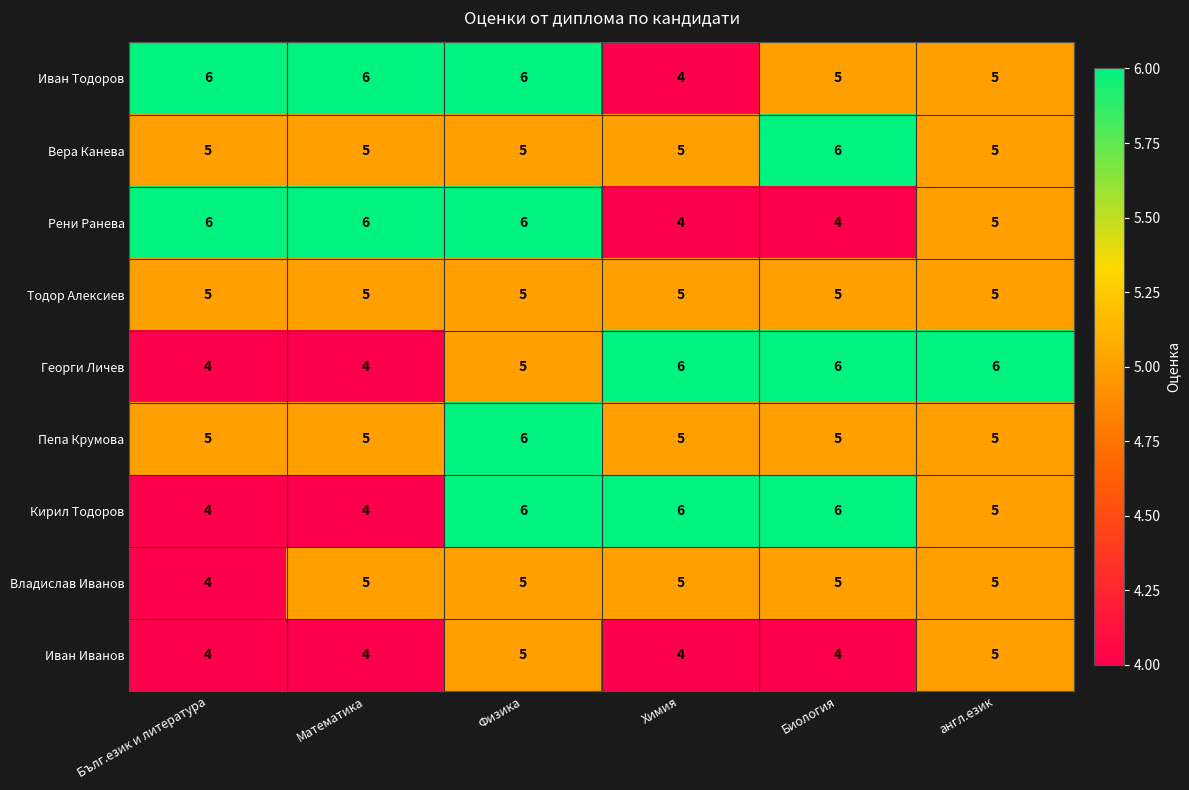

How many Иван Тодоров values are between 5 and 6?

5